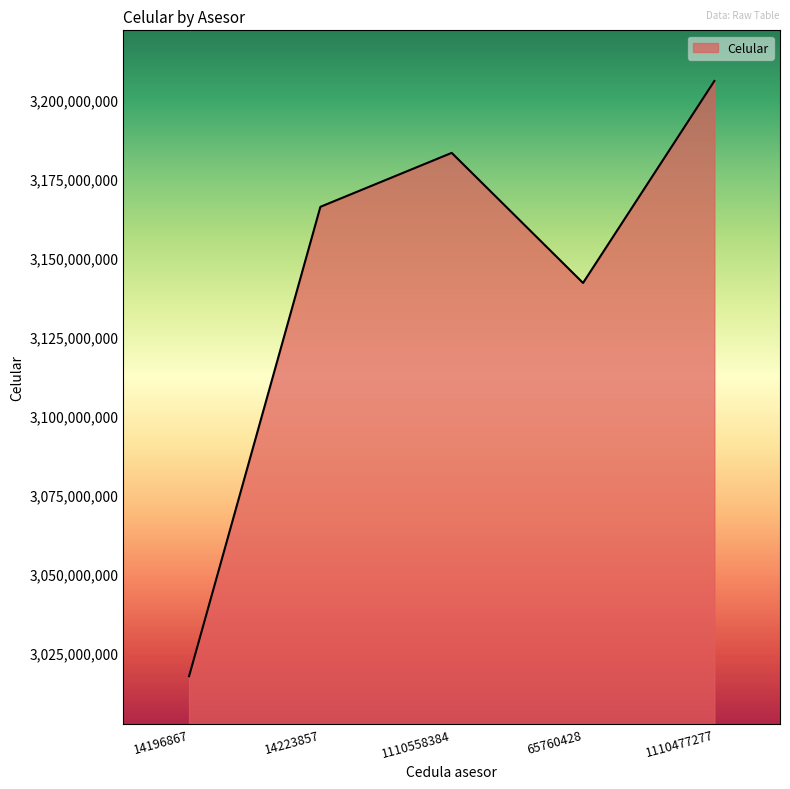

How many values are below 3166206540?

2